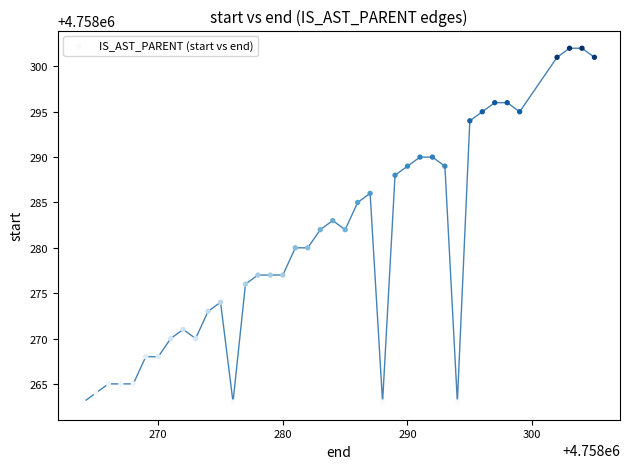

What is the range of Y values (max minus min)?

39